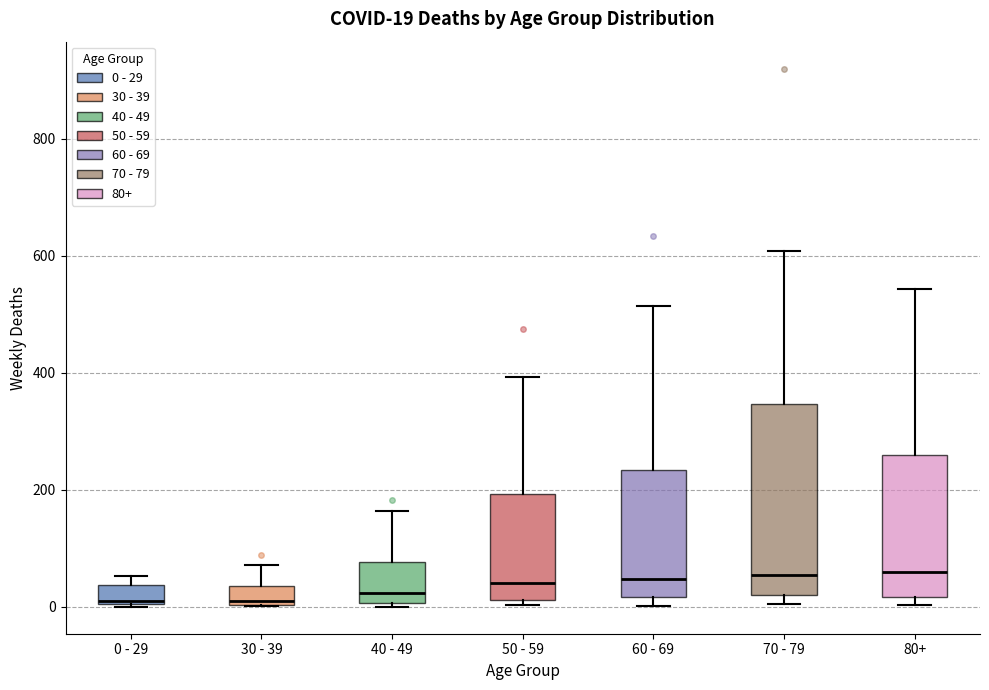

Which box is the tallest, from its lower edge to its upper edge?

70 - 79